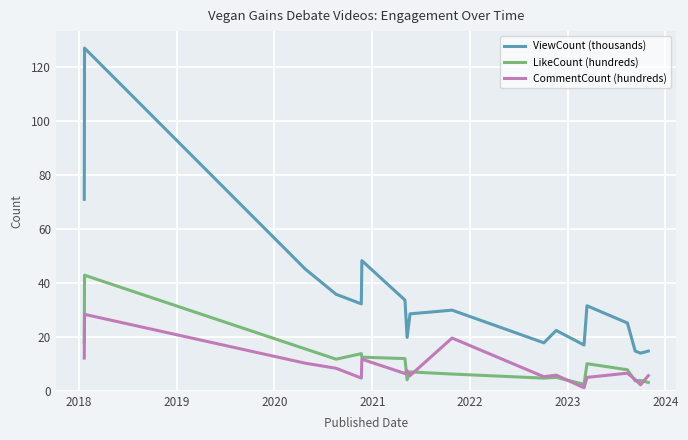

List the series in order of their peak value, lowest first.

CommentCount (hundreds), LikeCount (hundreds), ViewCount (thousands)